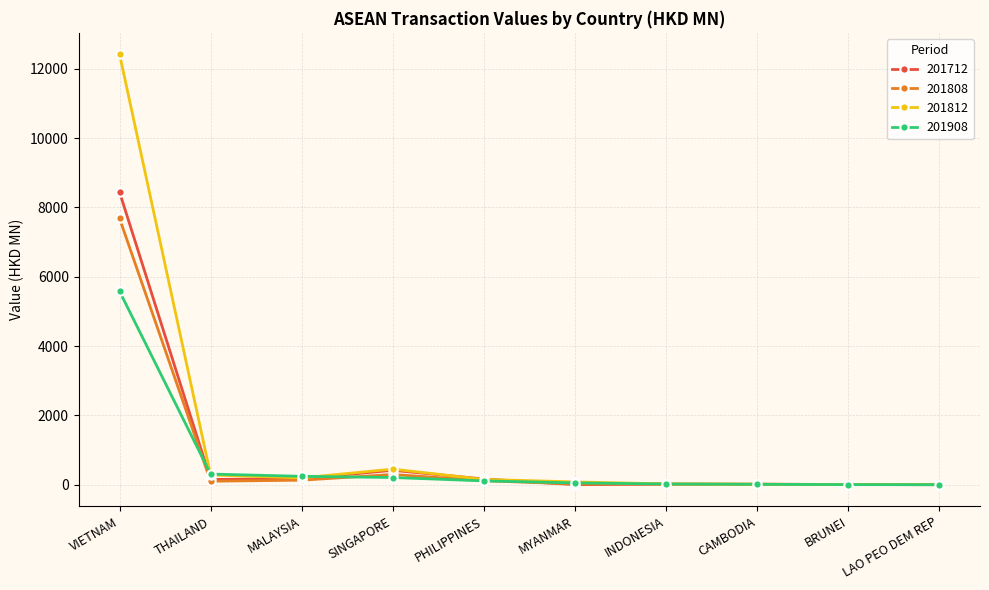

What is the label of the 5th point from the right?

MYANMAR